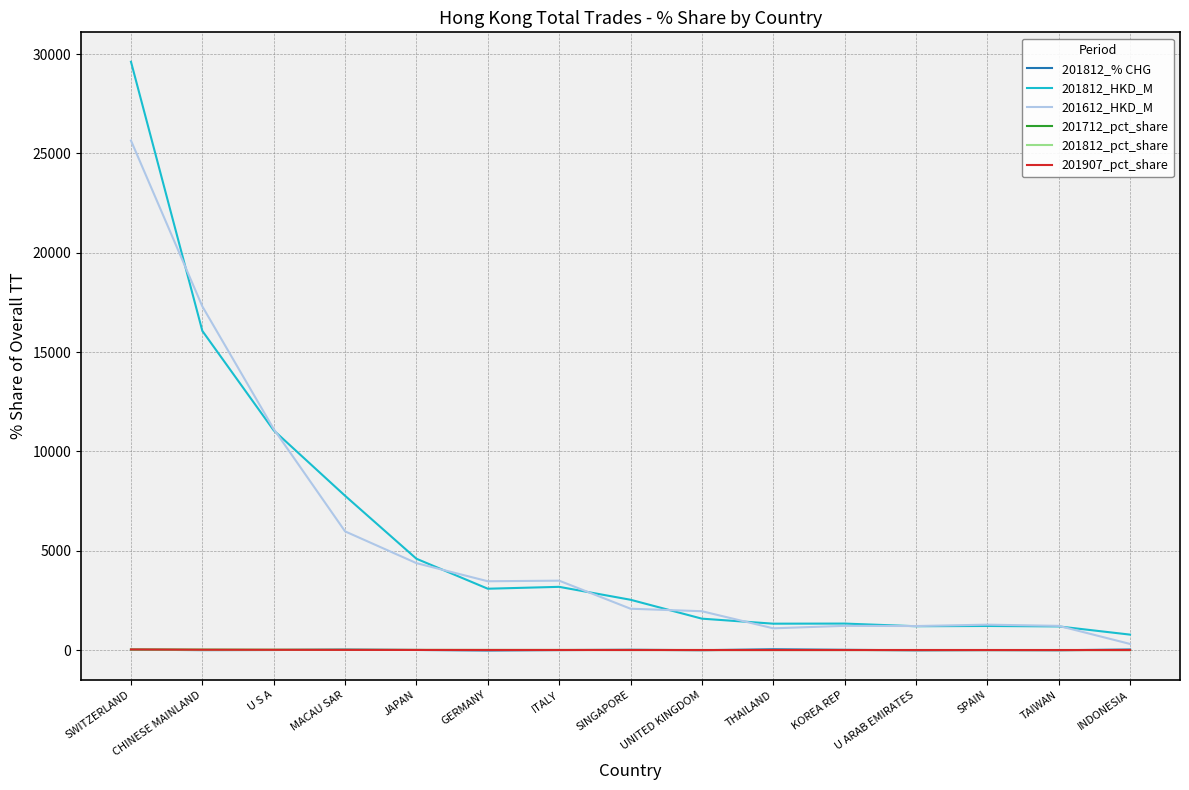

What is the greatest value displayed?

29609.7